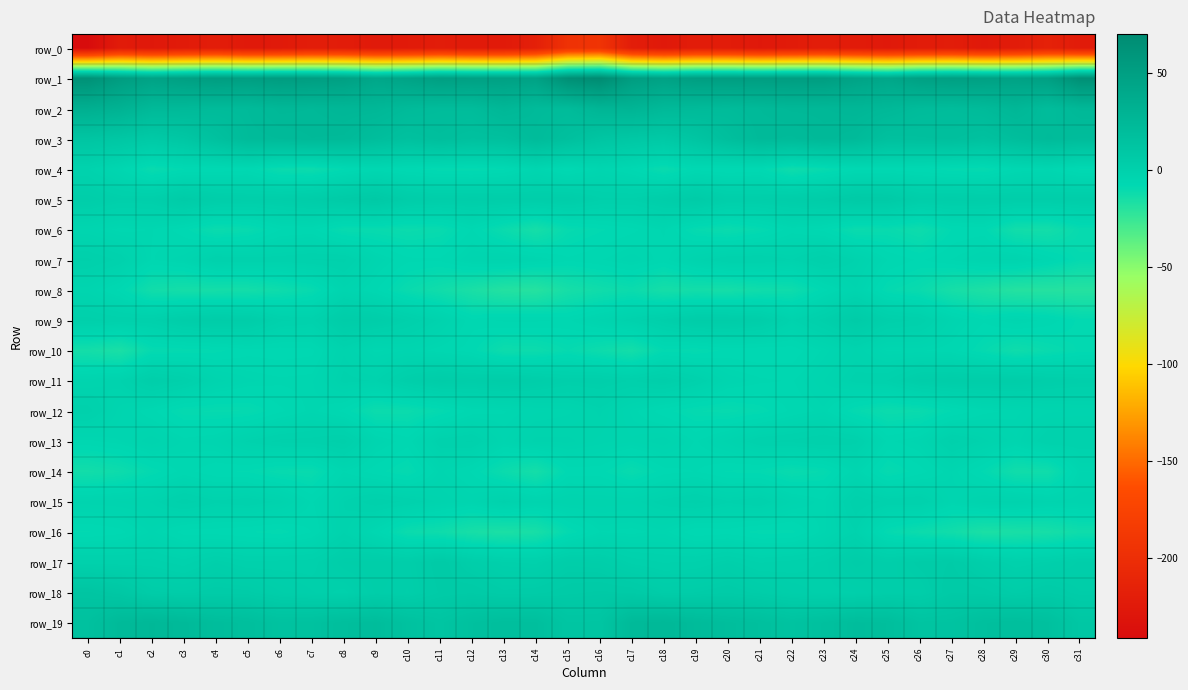

What is the minimum value shown in the chart?

-241.3